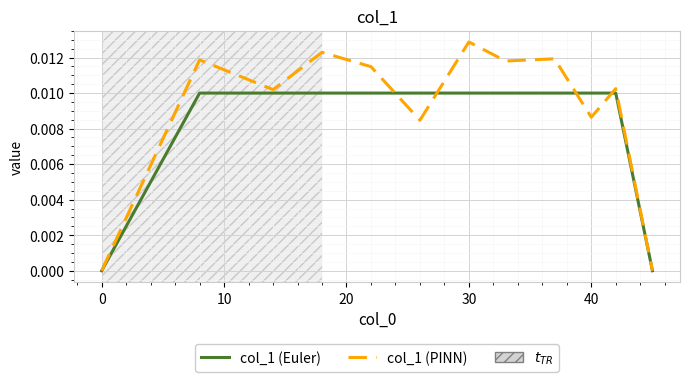

List the series in order of their peak value, lowest first.

col_1 (Euler), col_1 (PINN)